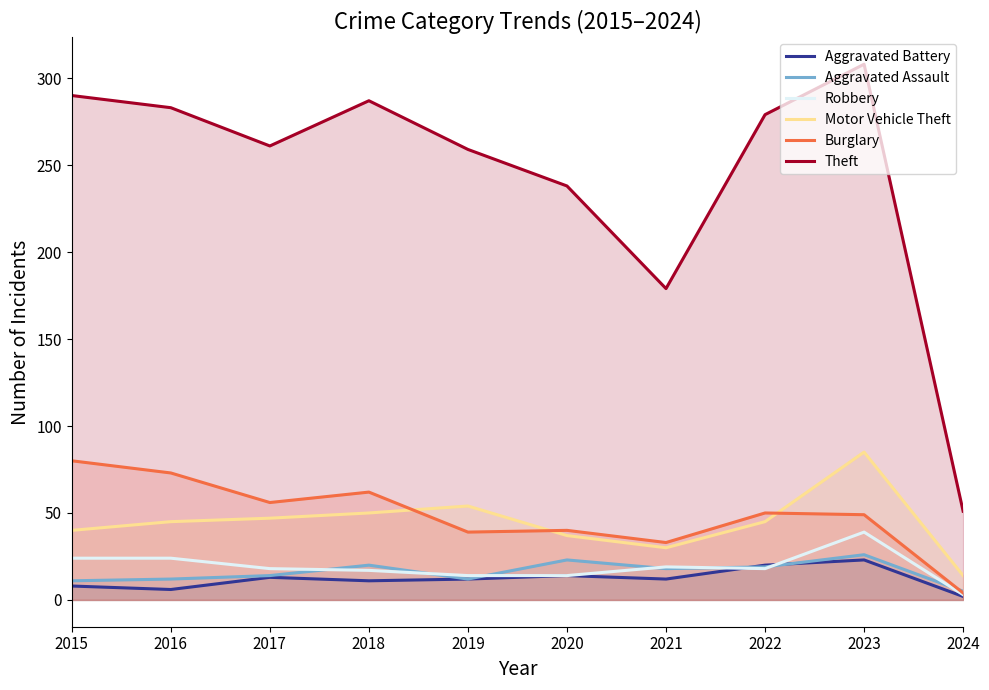

What is the spread (max minus min) of values at 2023?

285